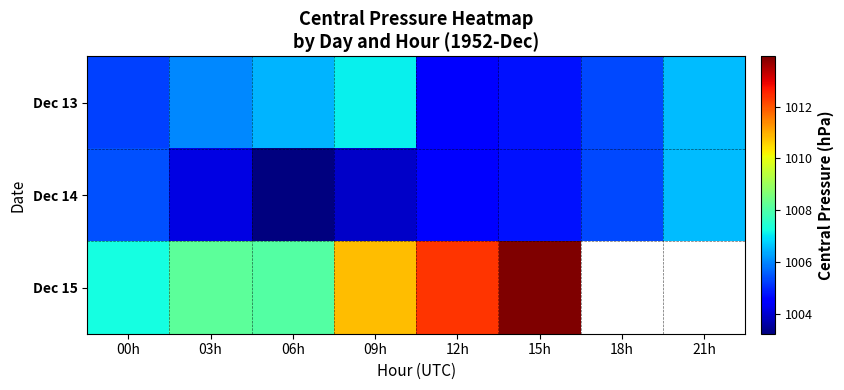

True or false: Dec 13 has a value of 520.1 at 00h.

False